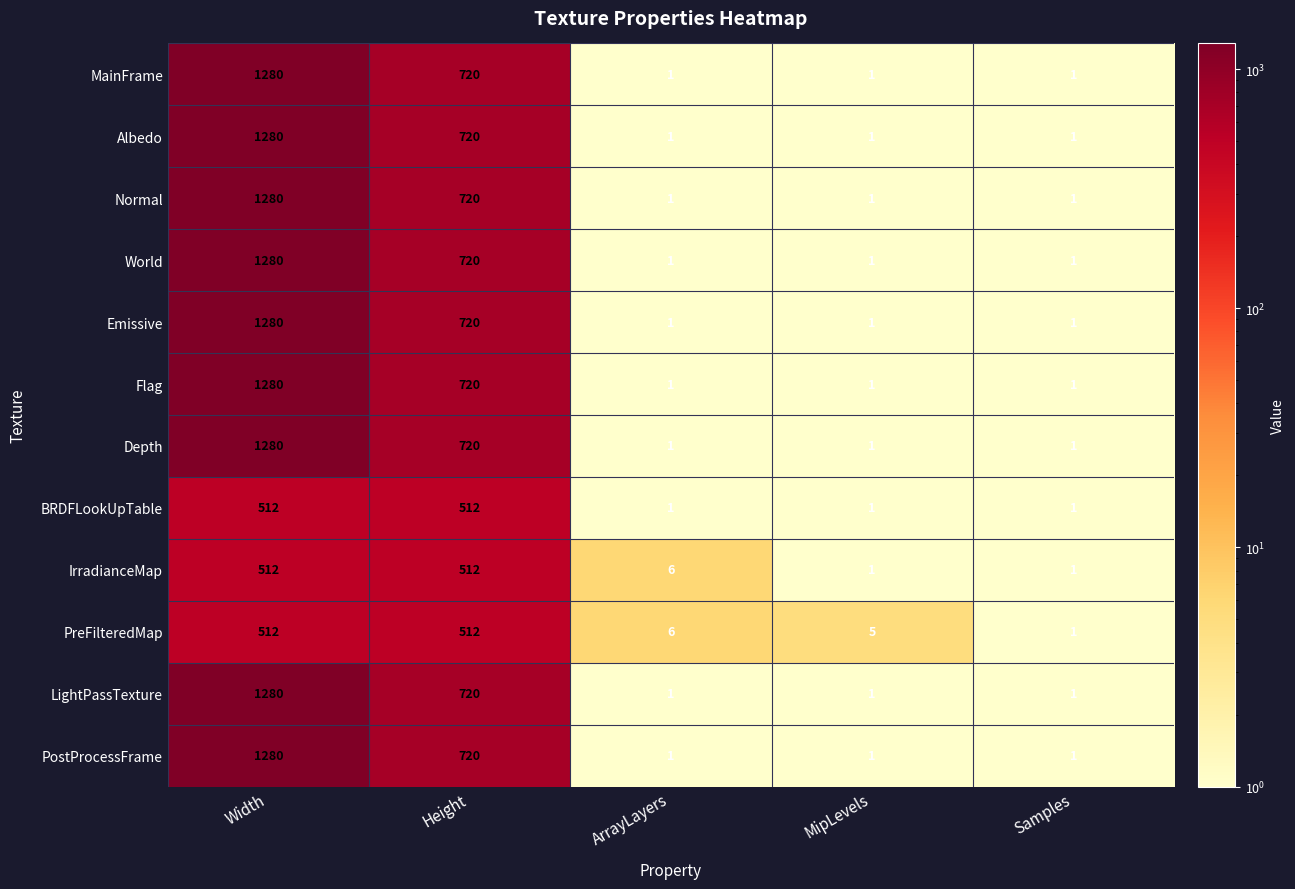

At which category is the sum across all series the highest?

Width